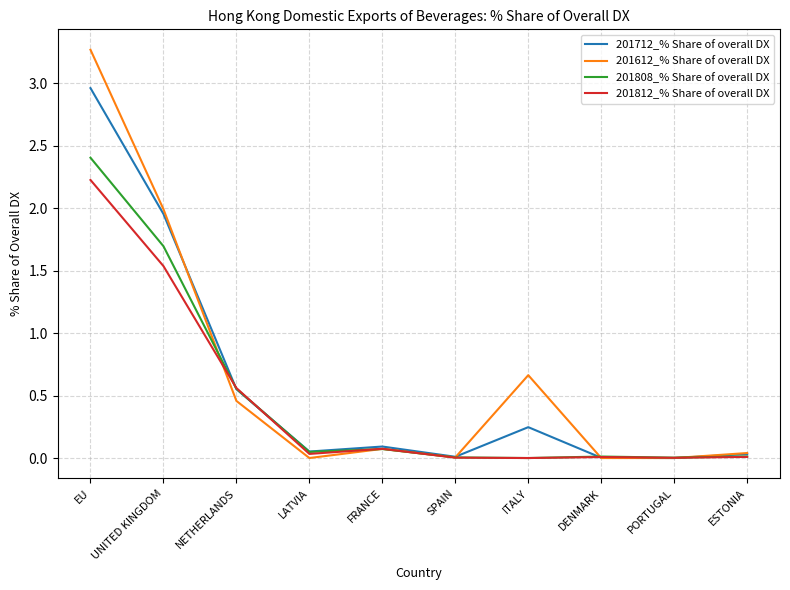

Which series has the largest range (max minus min)?

201612_% Share of overall DX